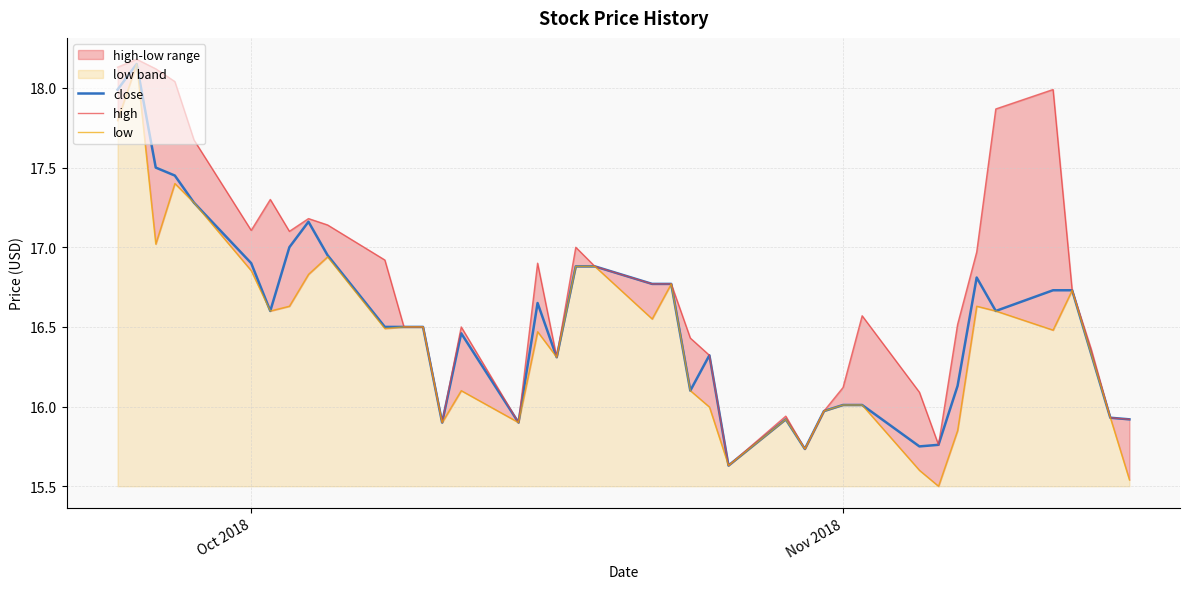

Is it true that high equals 22.7 at 19?

False